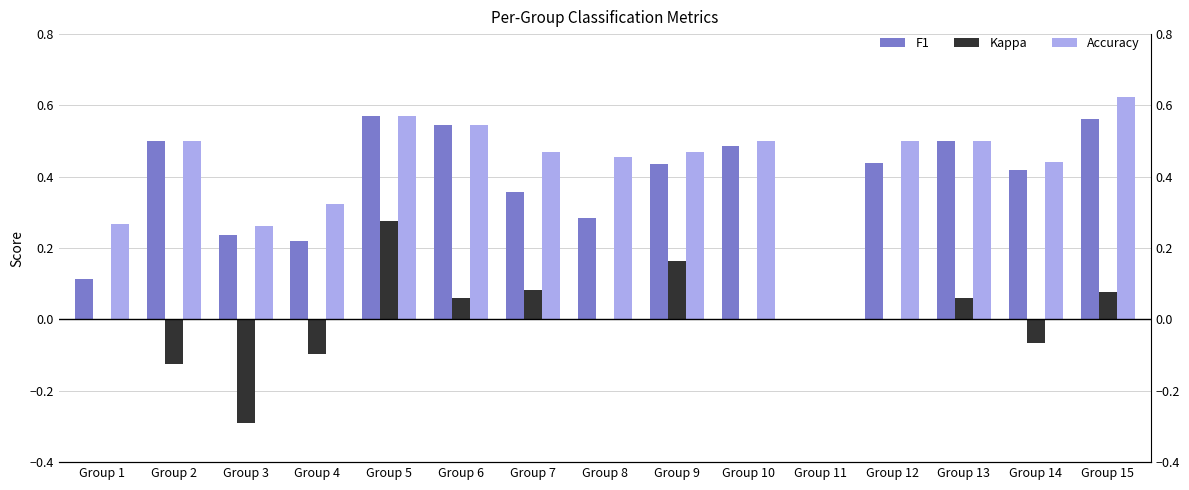

What is the sum of the Accuracy values at Group 5 and Group 3?

0.8